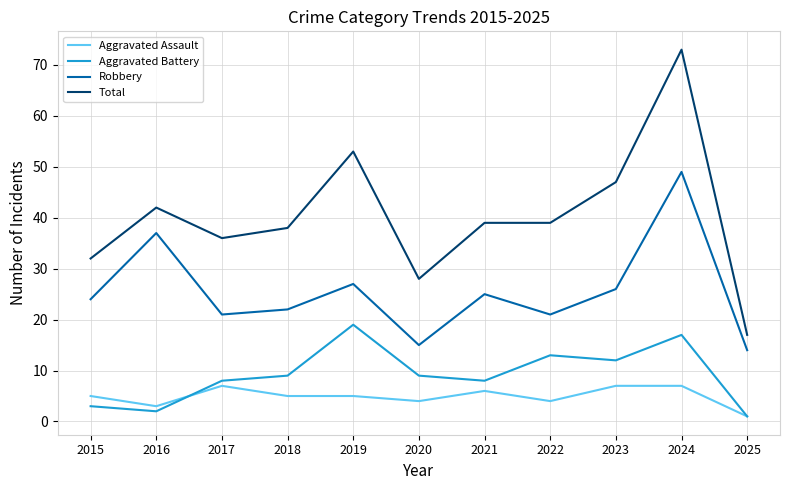

What is the difference between the maximum and minimum values in the Aggravated Assault series?

6